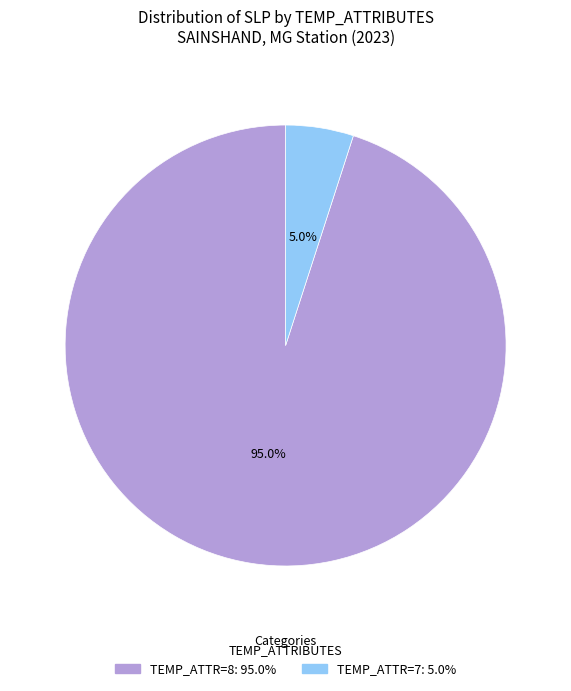

Is there a majority slice in this chart?

Yes